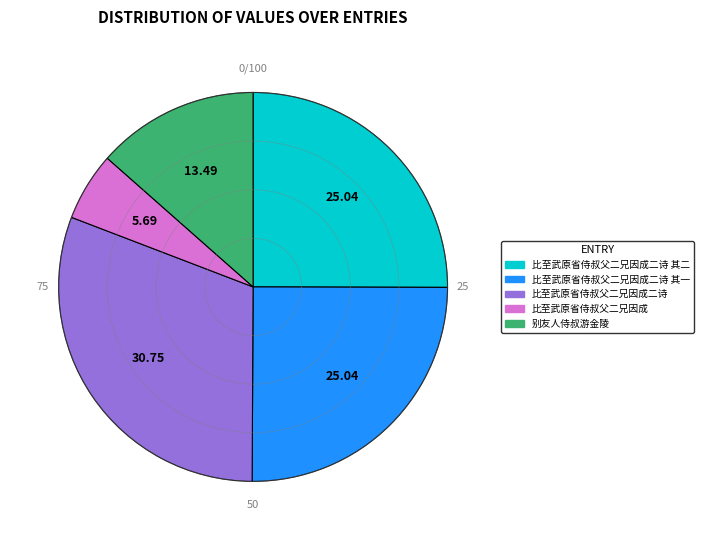

Is there a majority slice in this chart?

No